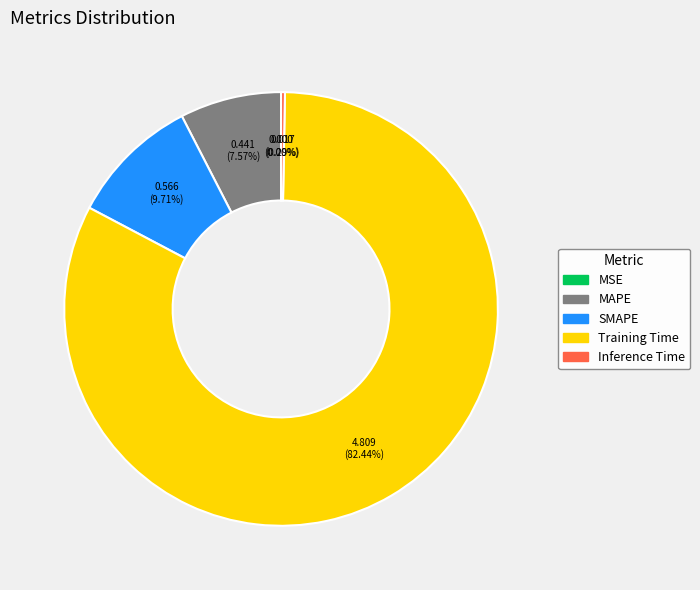

Combined, do Inference Time and MAPE account for over 50%?

No